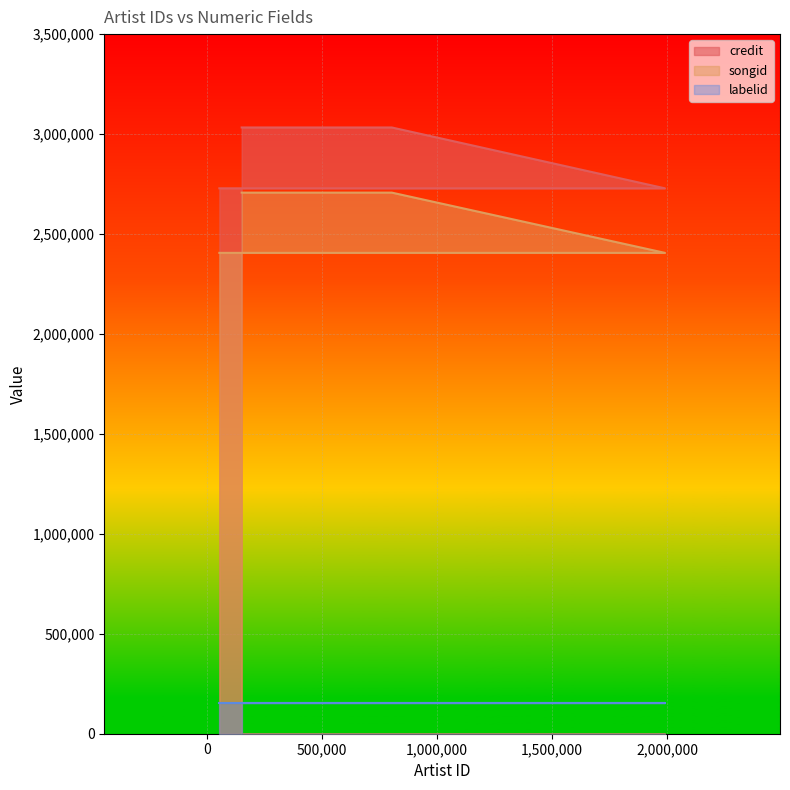

At which category is the sum across all series the highest?

803752